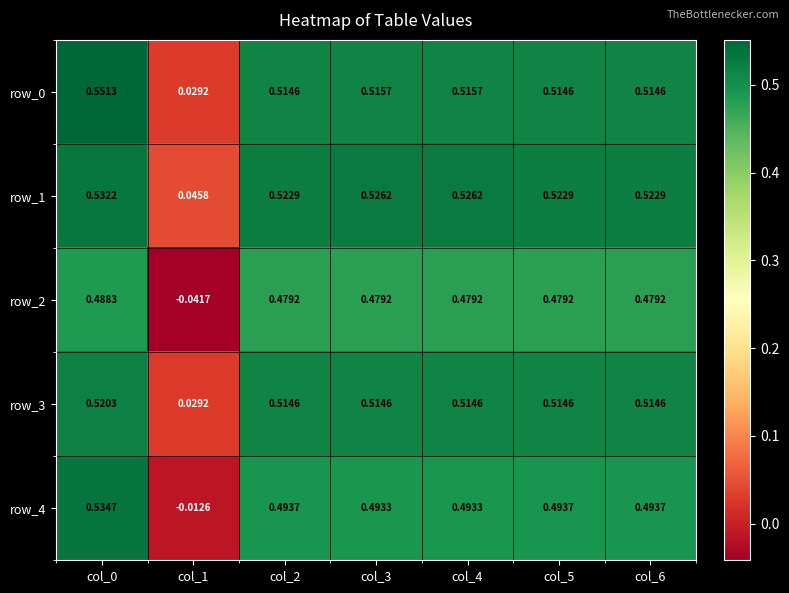

Which series has the widest spread of values?

row_4